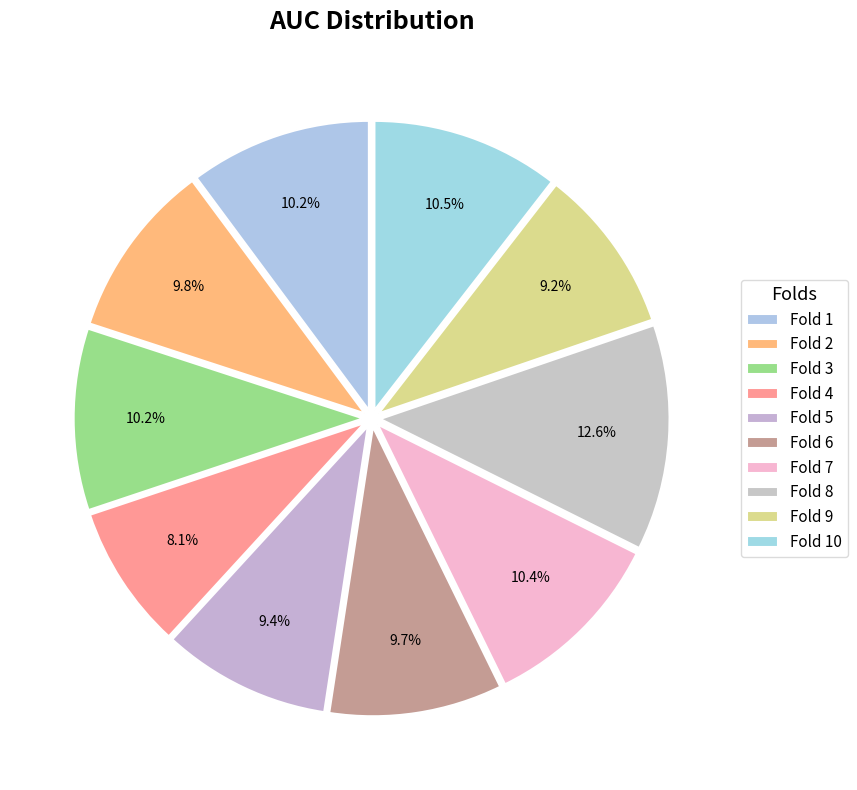

To the nearest percent, what percentage of the pie is Fold 6?

10%